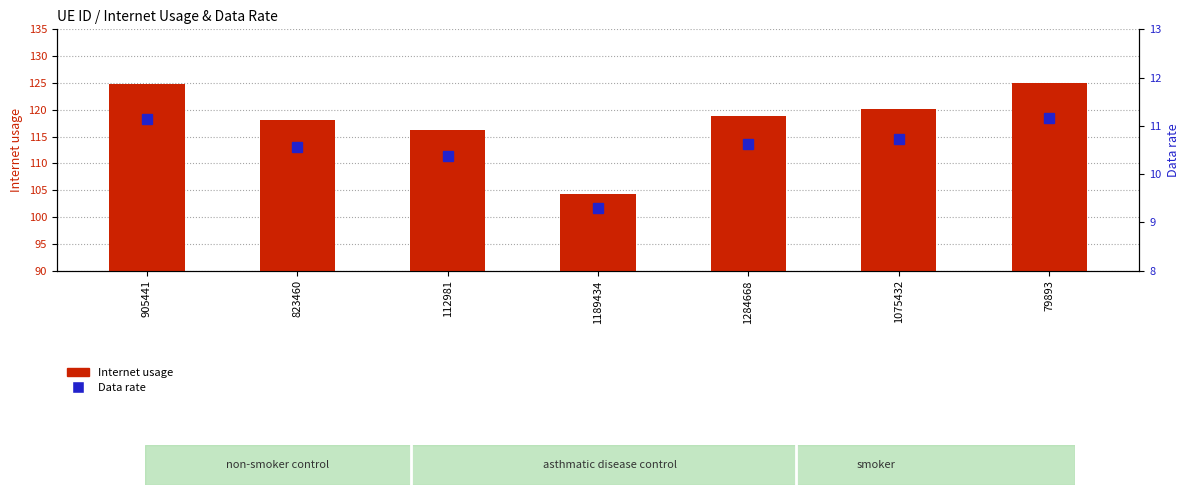

What is the value of the Internet usage bar at the 2nd from the left?

118.2